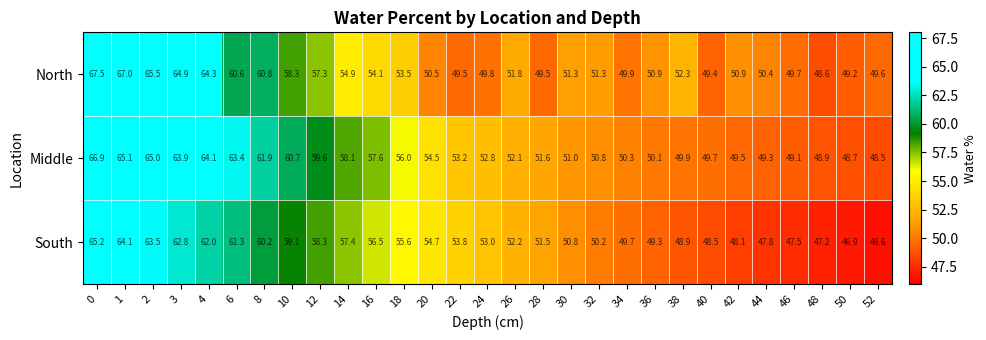

What is the difference between the maximum and second lowest values in the Middle series?

18.2